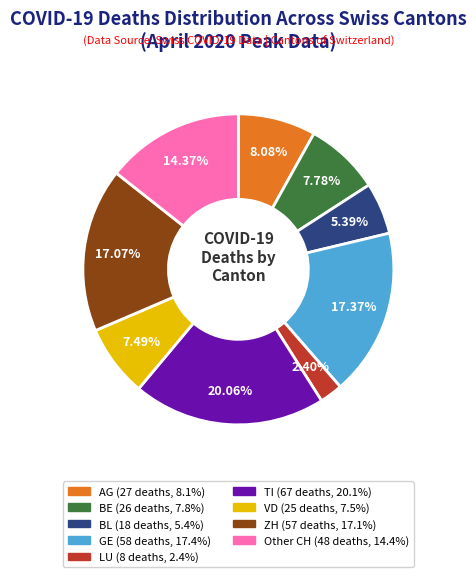

How many segments does this pie chart have?

9